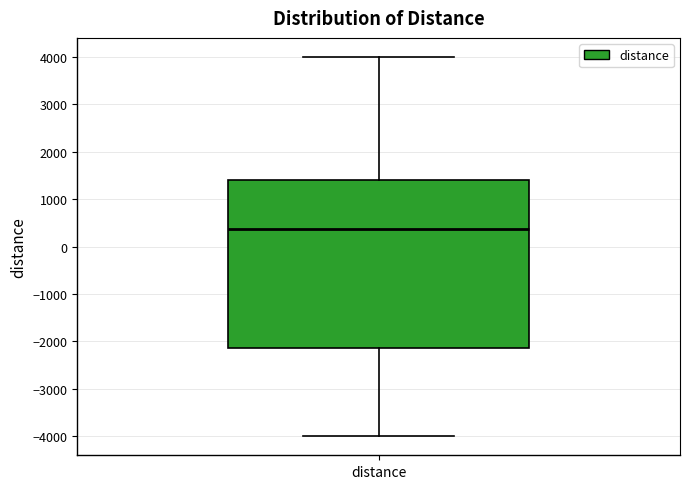

Transcribe this box plot: give where the median line is, the range the box spans, and where the two whiskers end, as read against the y-axis. The values are not printed on the chart, so give them approximately, as read against the axis.

median 400, box -2100 to 1400, whiskers -4000 to 4000